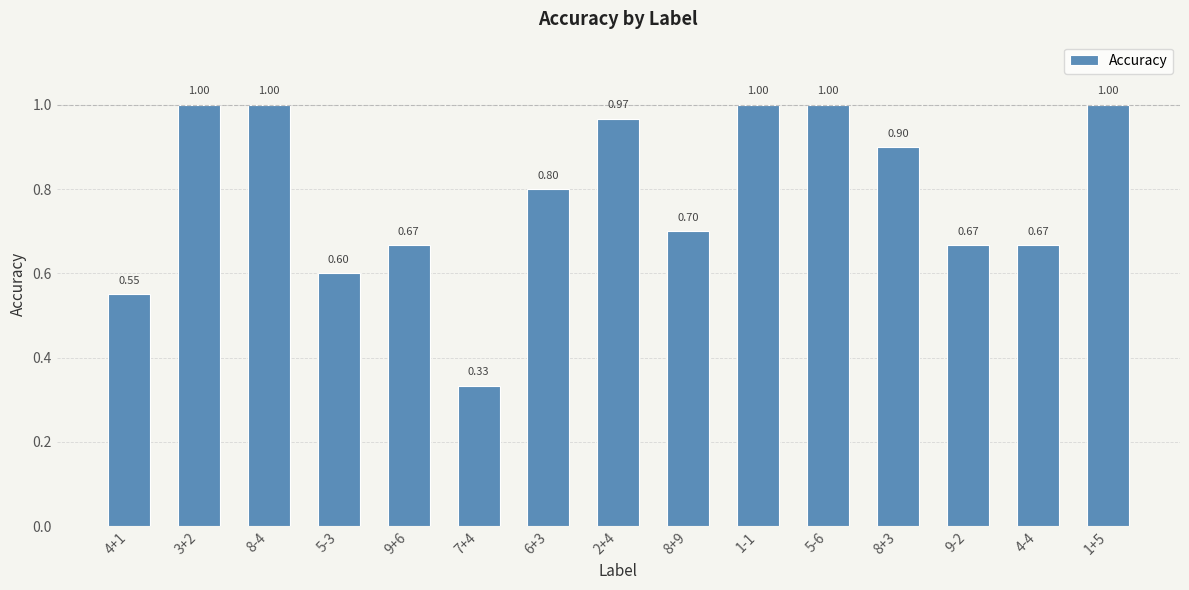

Which has a higher value, 4+1 or 2+4?

2+4